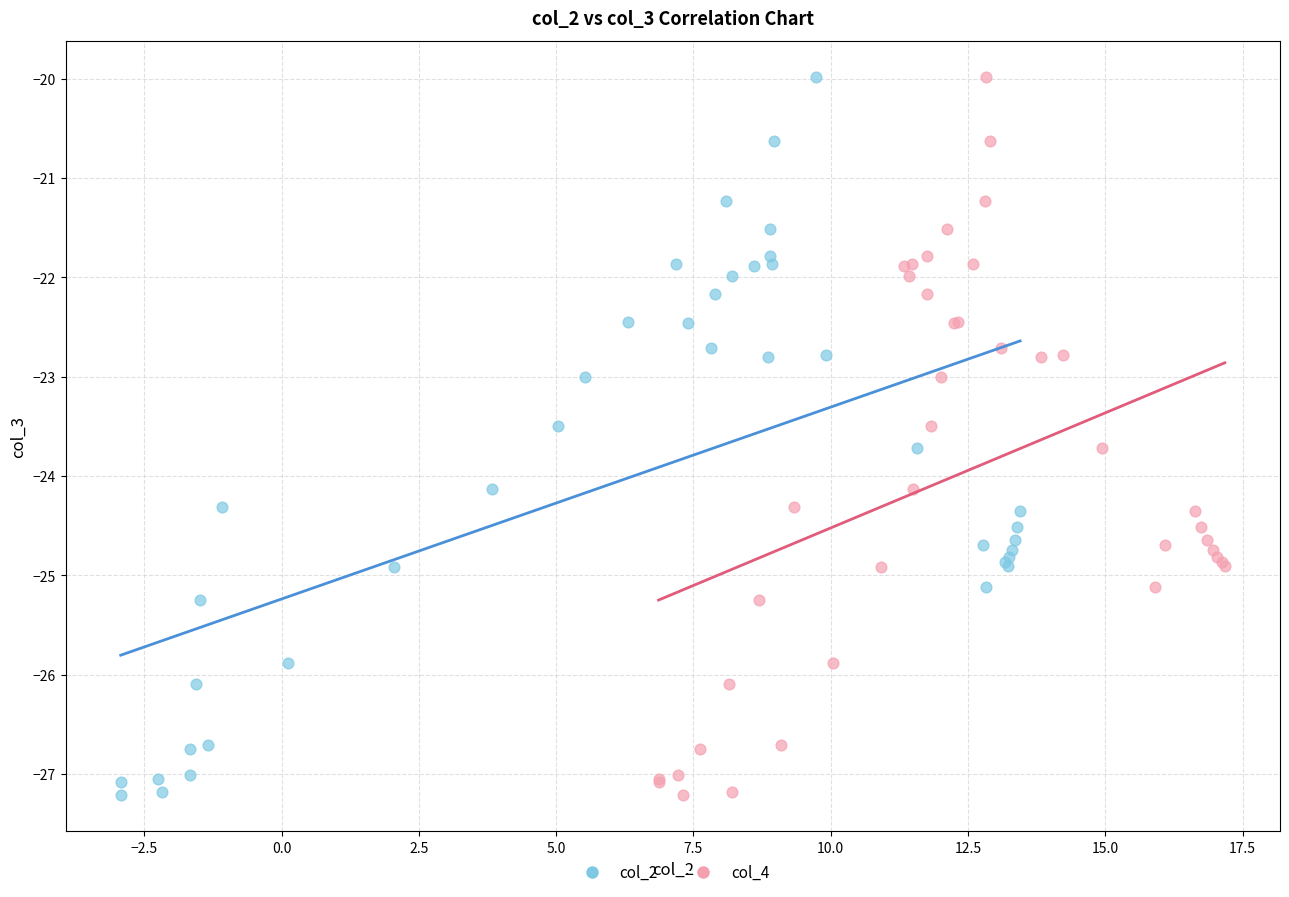

What are all the series names shown in the legend?

col_2, col_4